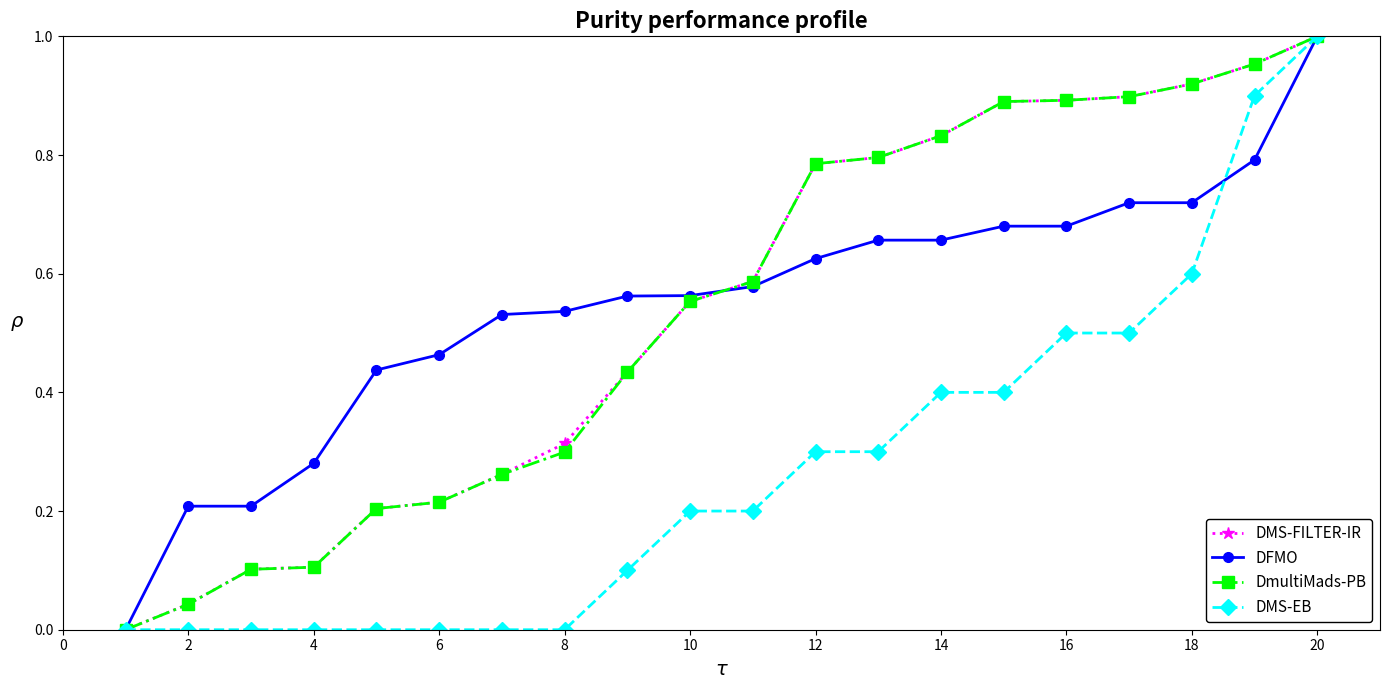

Which series has the largest total across all categories?

DFMO